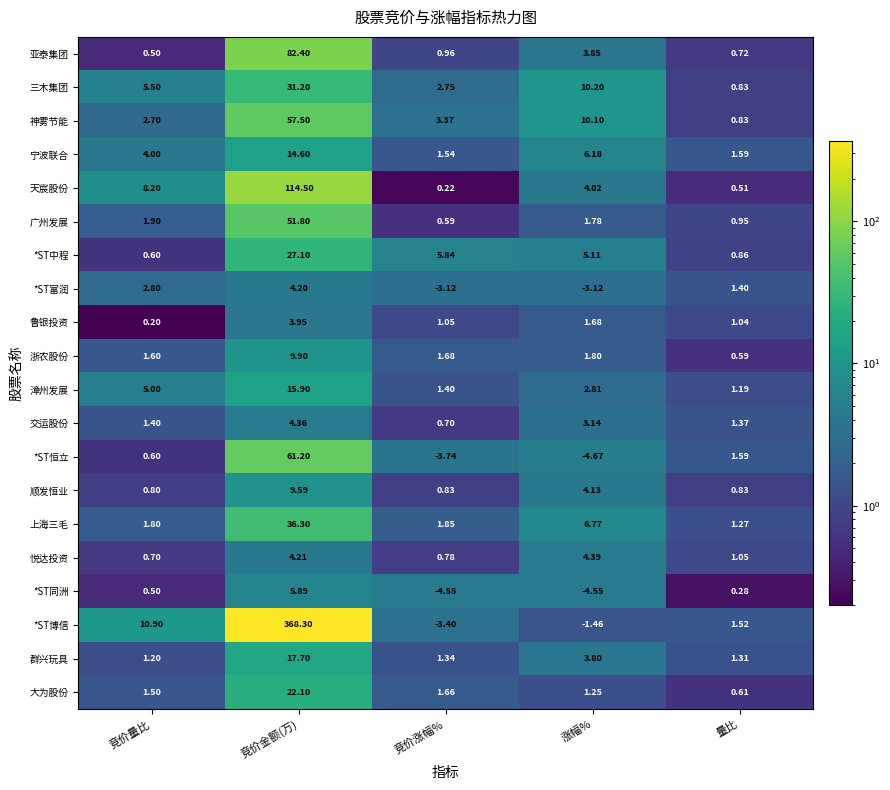

Count the number of data series in this chart.

20